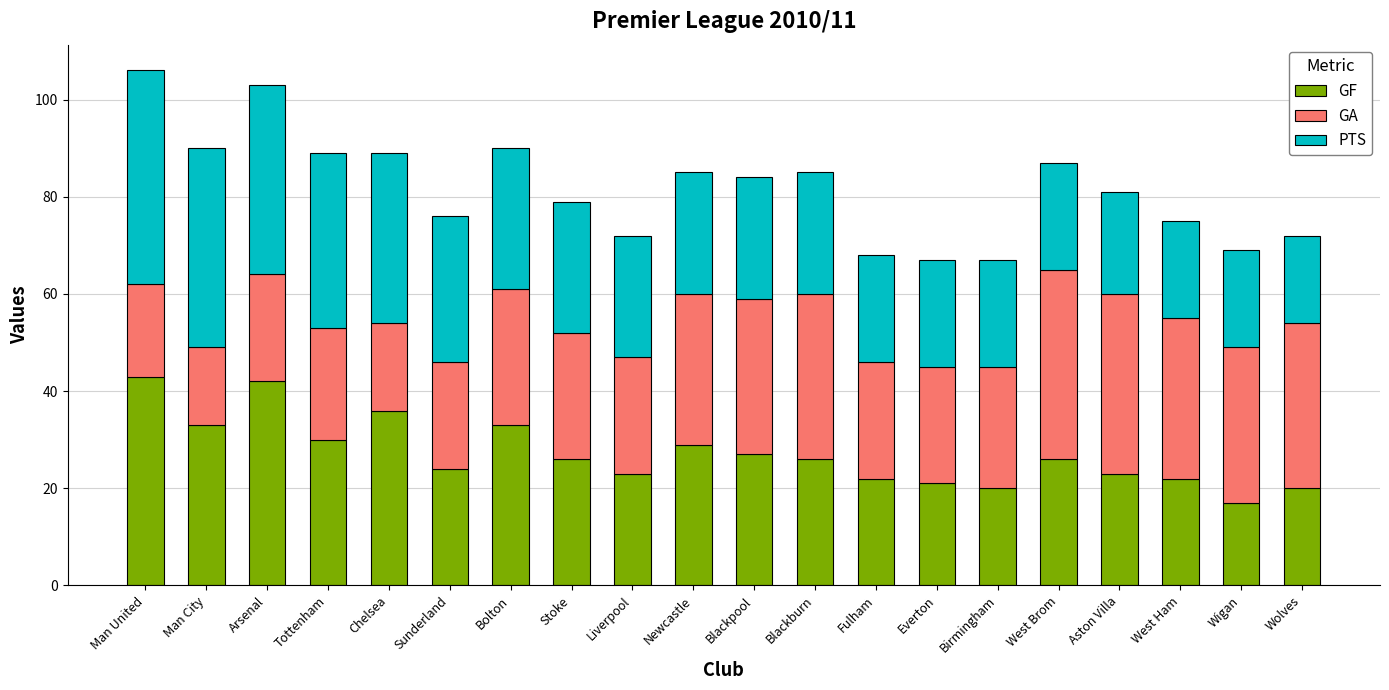

What is the average value of the GF series?

27